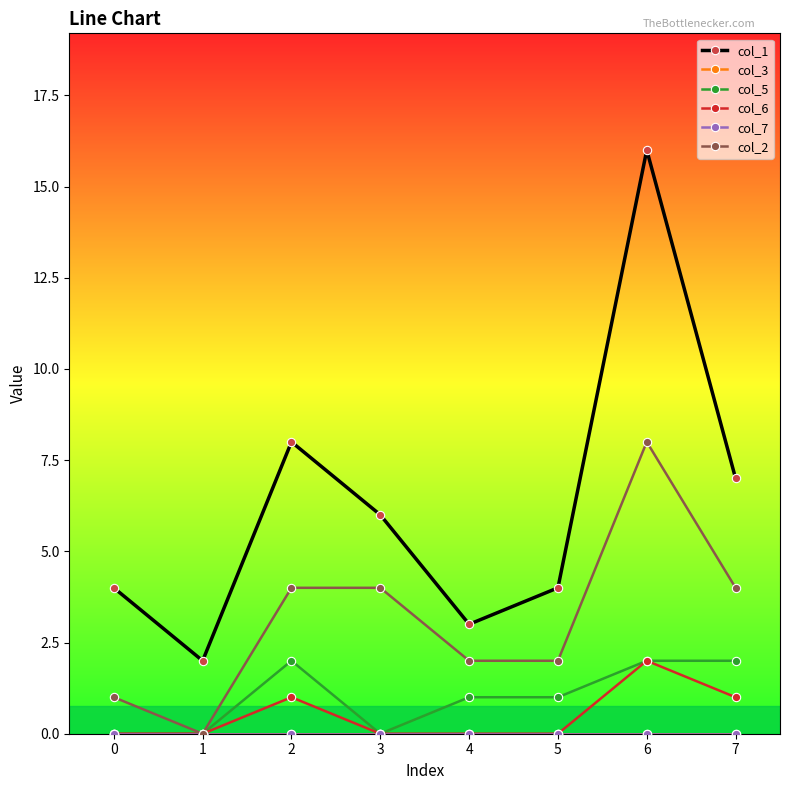

True or false: col_2 has a value of 2 at 5.

True